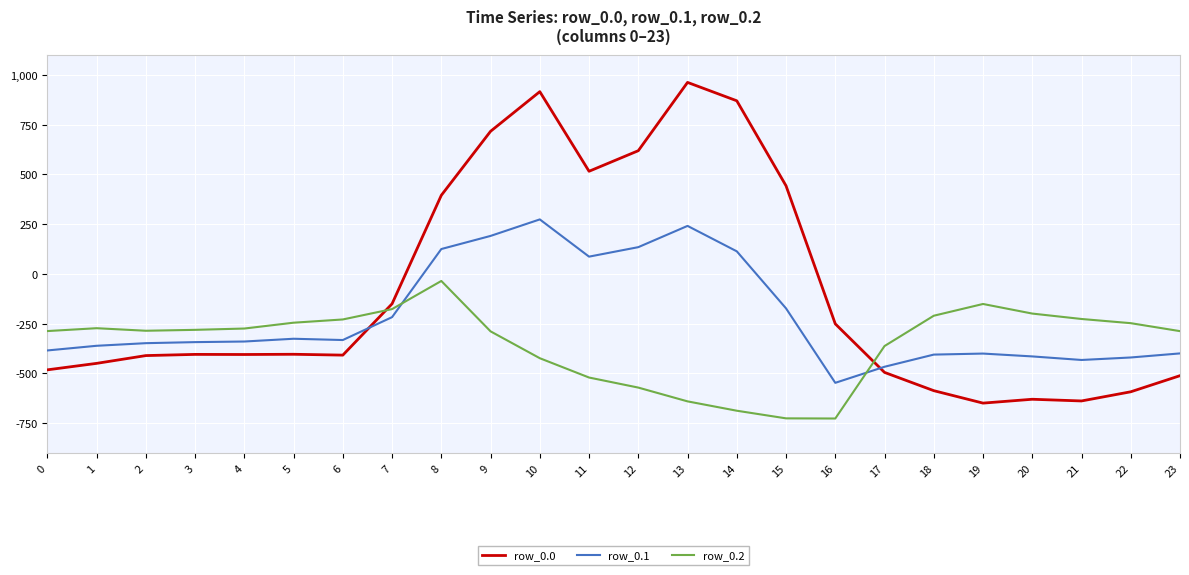

True or false: row_0.2 has a value of -571.2 at 12.

True